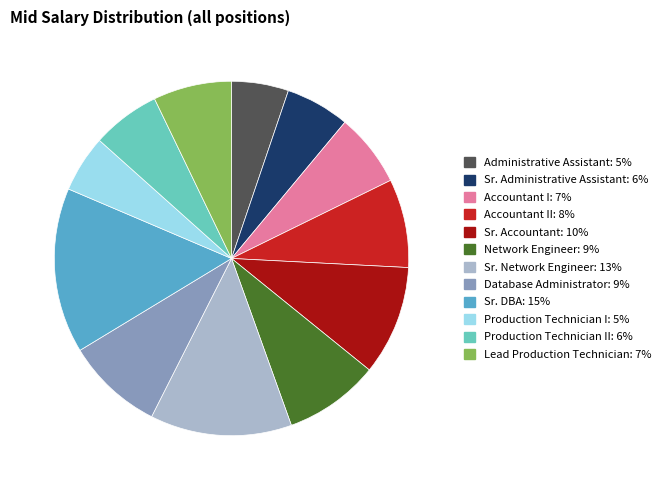

Is there a majority slice in this chart?

No